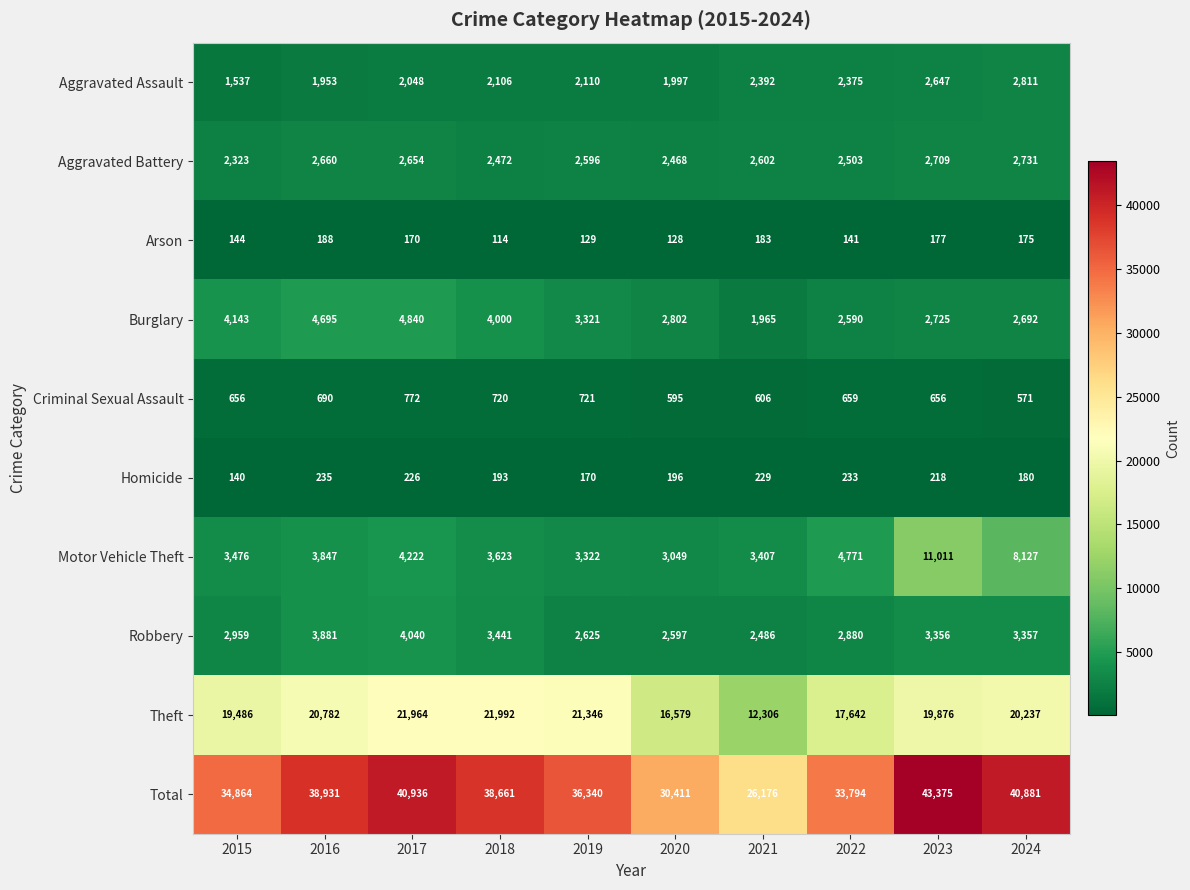

What is the spread (max minus min) of values at 2022?

33653